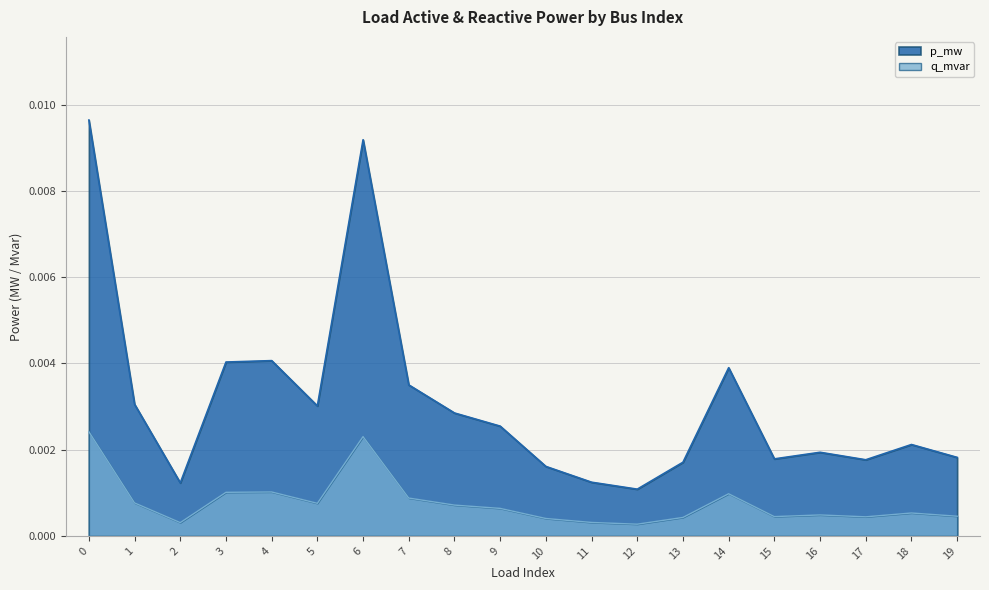

Which has a higher value, 3 or 6?

6